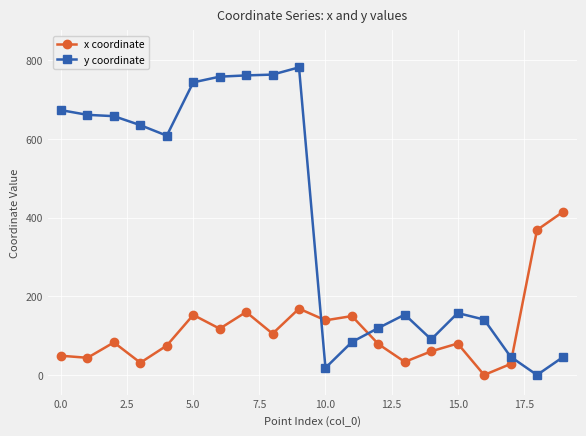

How many data points in y coordinate are above 608?

10